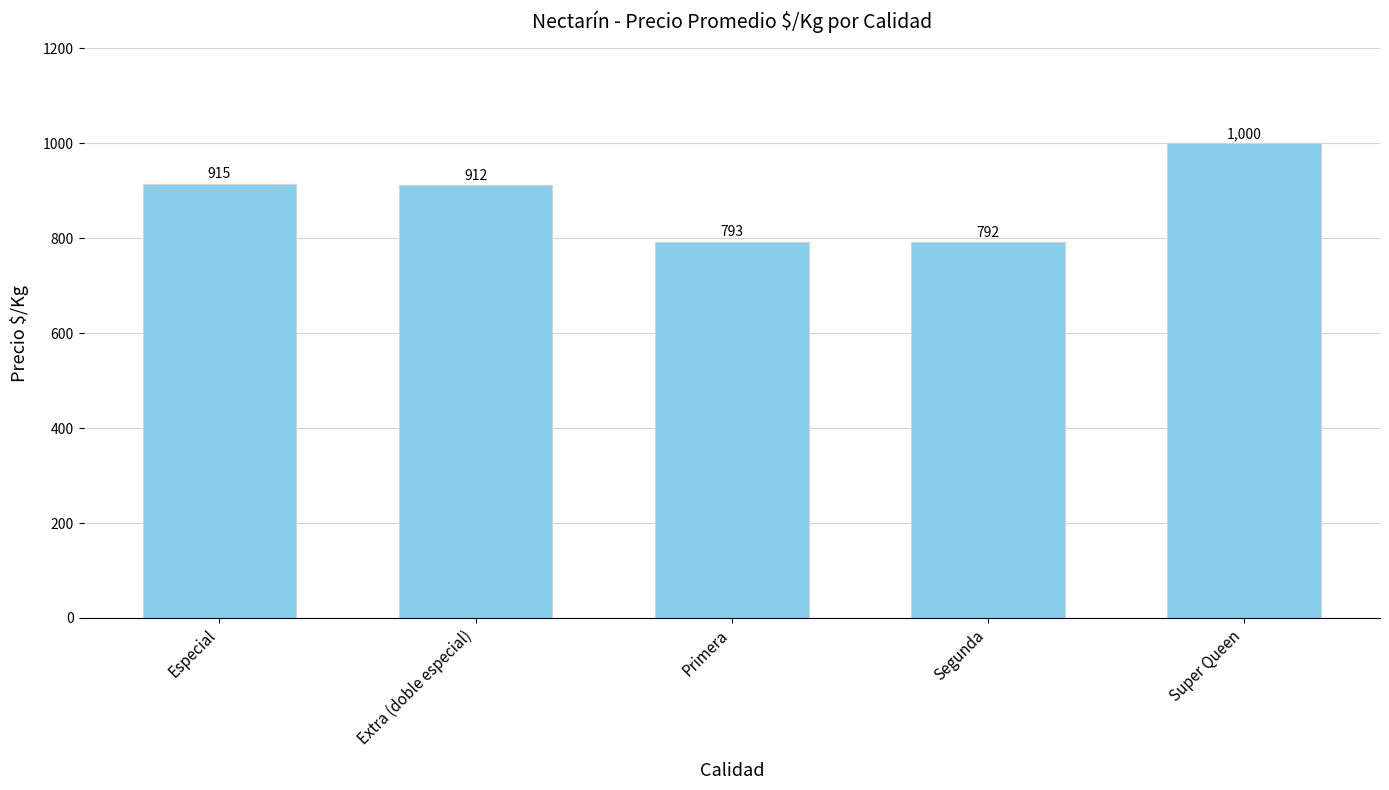

Where does the data first go above 912?

Especial